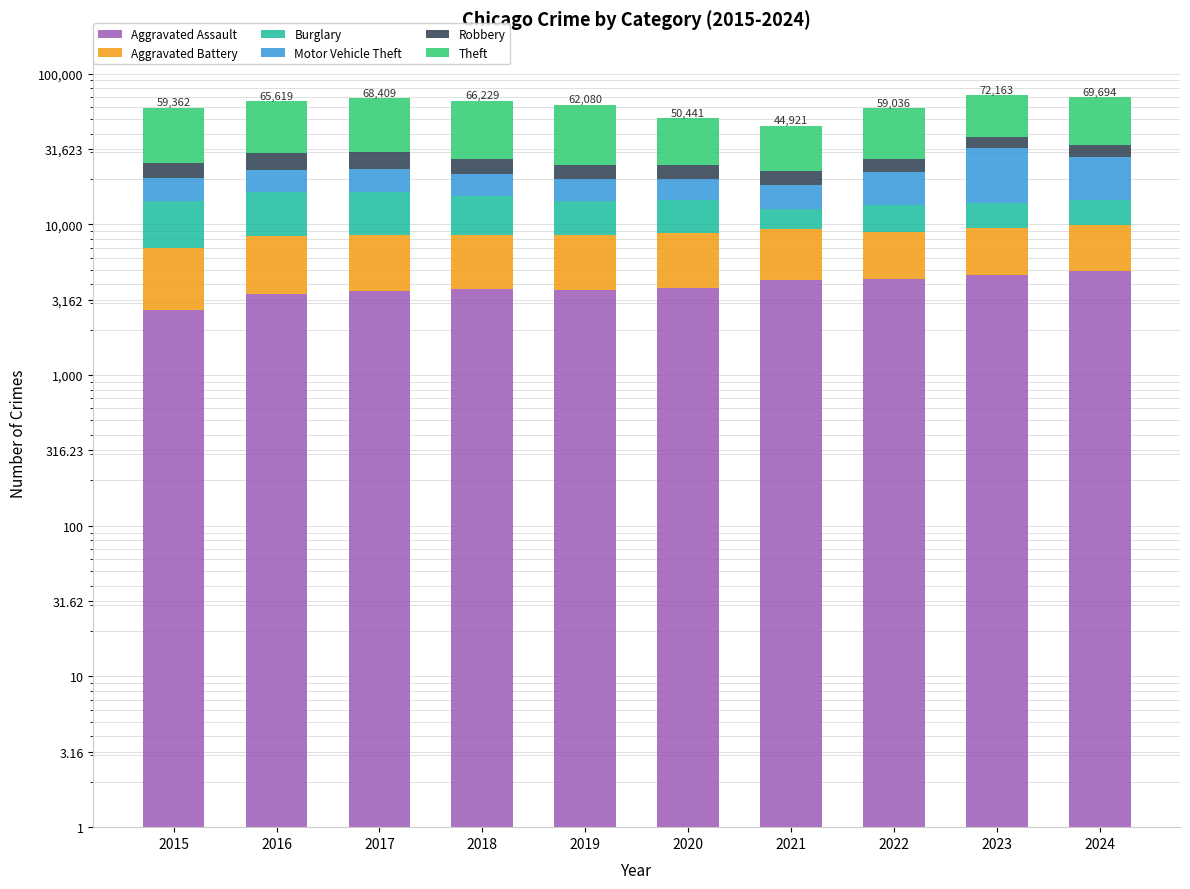

Reading left to right, transcribe all the data shown in this chart.

Aggravated Assault: 2015=2715	2016=3440	2017=3586	2018=3732	2019=3659	2020=3764	2021=4285	2022=4347	2023=4598	2024=4873
Aggravated Battery: 2015=4293	2016=4942	2017=4848	2018=4700	2019=4873	2020=4952	2021=4974	2022=4541	2023=4878	2024=5018
Burglary: 2015=7280	2016=7979	2017=7960	2018=7025	2019=5708	2020=5847	2021=3421	2022=4451	2023=4460	2024=4644
Motor Vehicle Theft: 2015=5956	2016=6514	2017=6840	2018=5949	2019=5596	2020=5561	2021=5628	2022=8794	2023=18200	2024=13601
Robbery: 2015=5284	2016=6713	2017=6775	2018=5823	2019=4750	2020=4520	2021=4223	2022=4914	2023=5917	2024=5621
Theft: 2015=33834	2016=36031	2017=38400	2018=39000	2019=37494	2020=25797	2021=22390	2022=31989	2023=34110	2024=35937